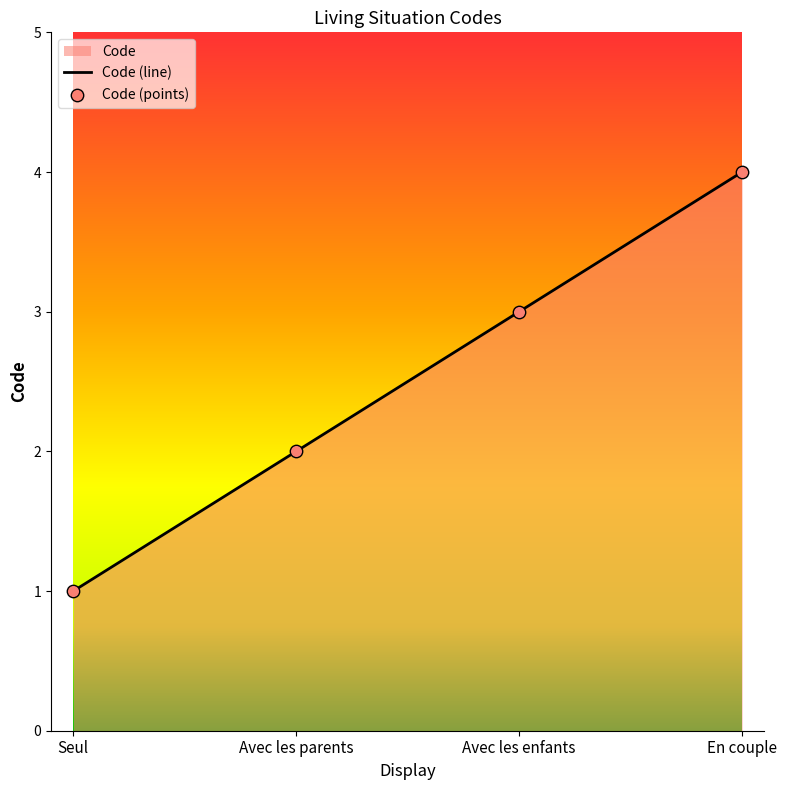

What is the change in value from Seul to Avec les enfants?

+2